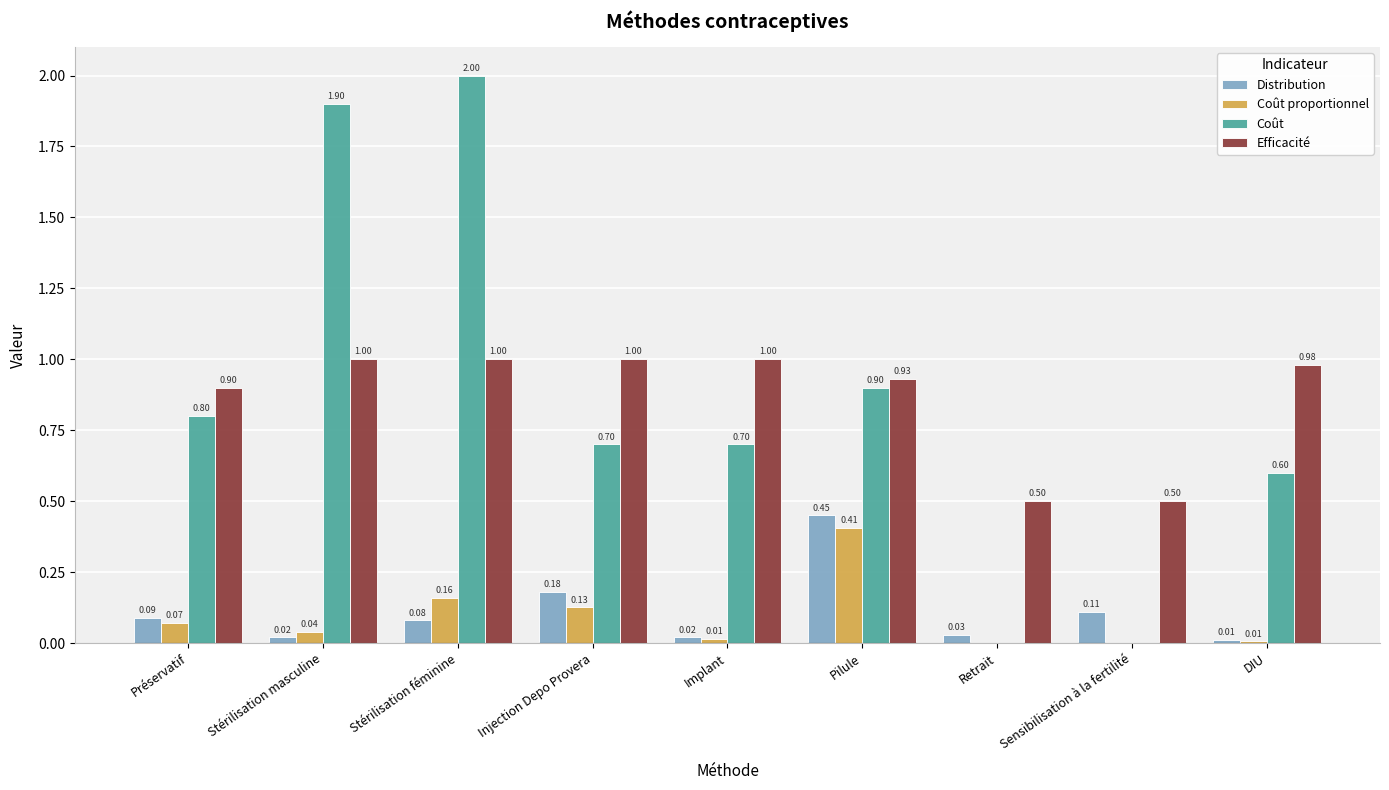

Where is Distribution nearest to the value 0?

DIU